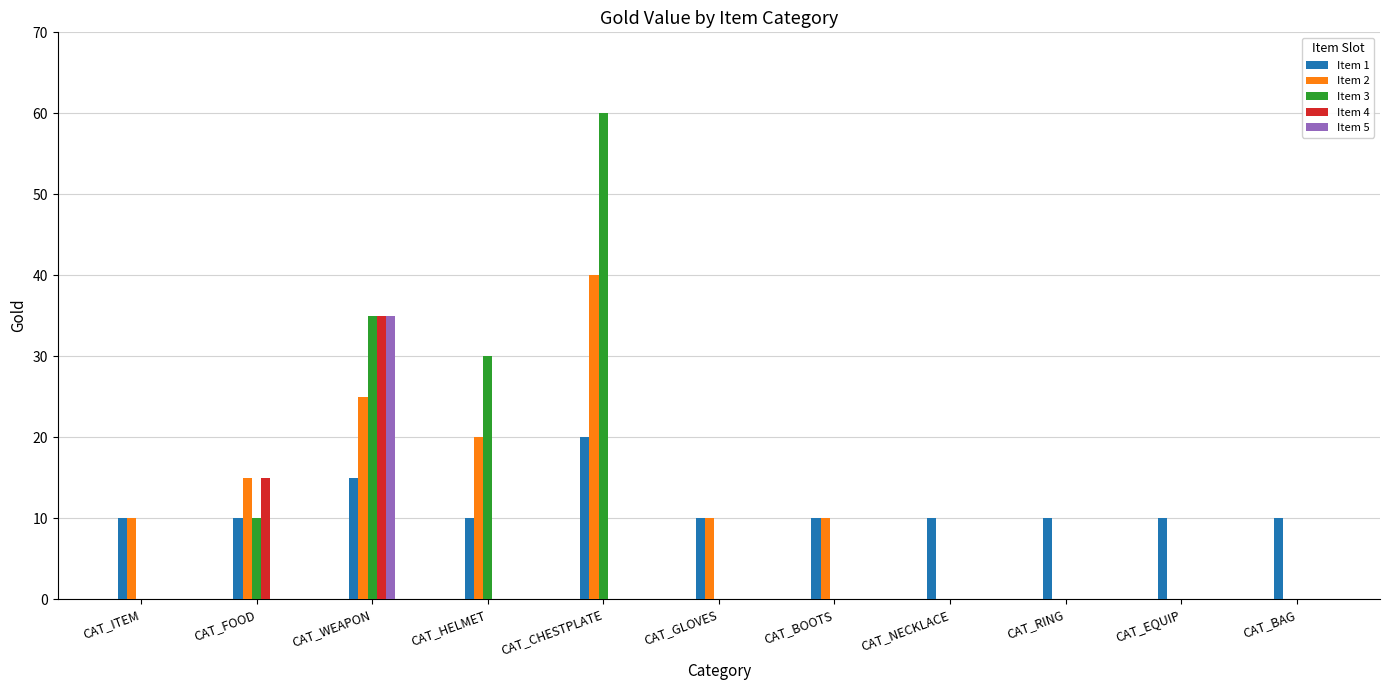

The value of Item 1 at CAT_ITEM is 10. True or false?

True